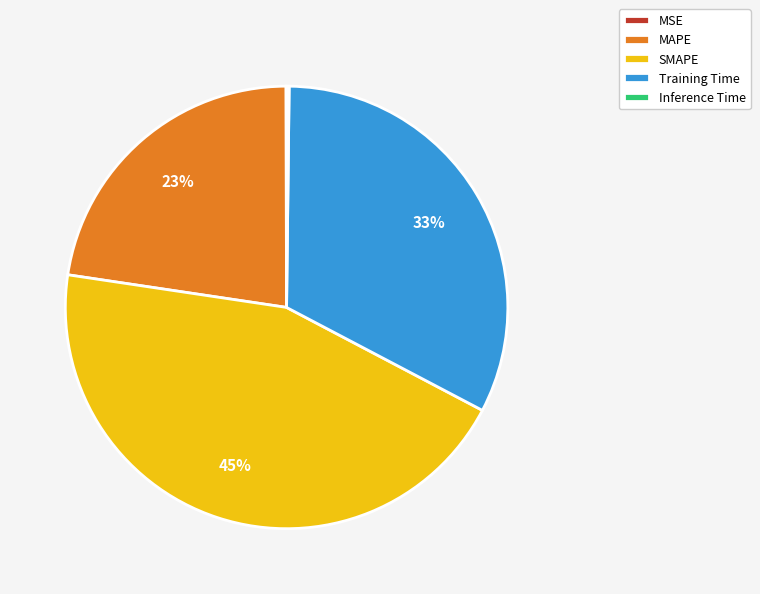

To the nearest percent, what is the average slice percentage?

20%